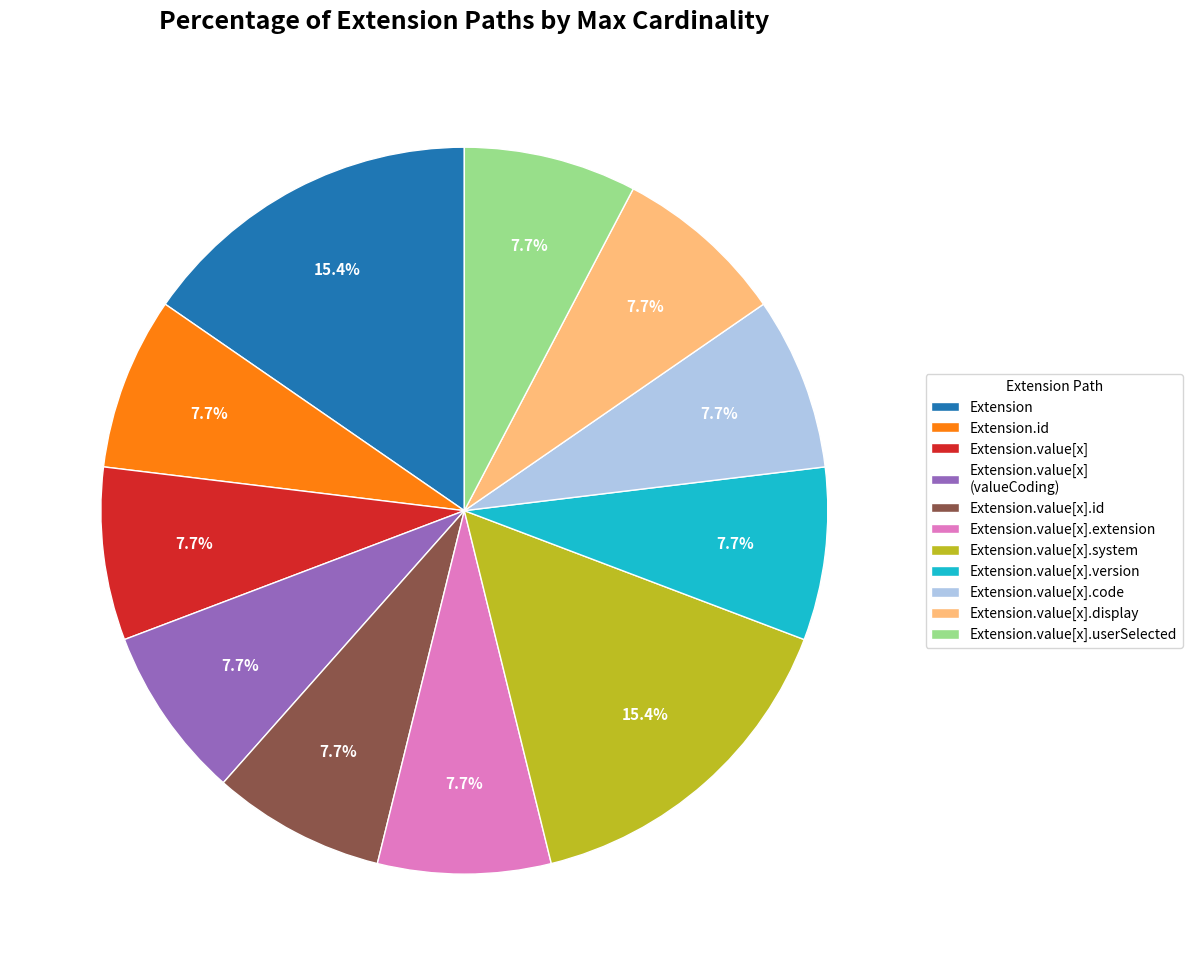

How many slices are in this pie chart?

11